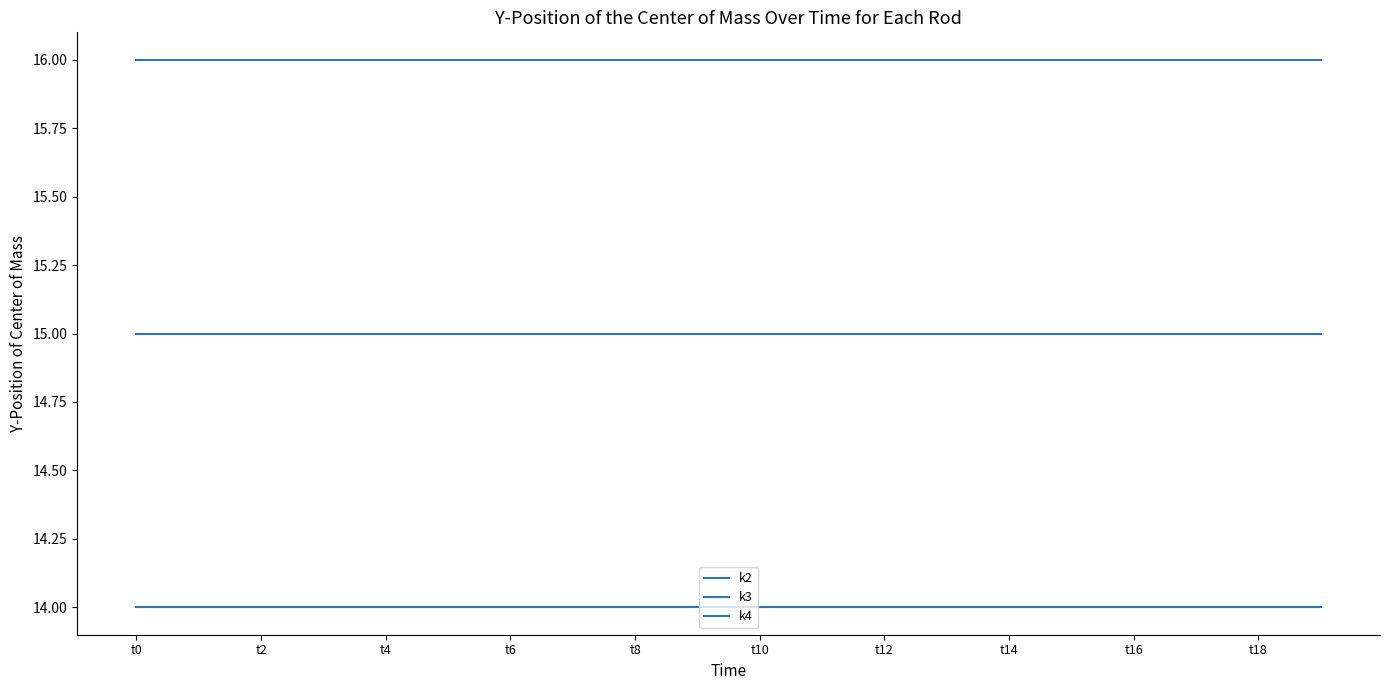

True or false: k2 has more than 0 points higher than both neighbors.

False